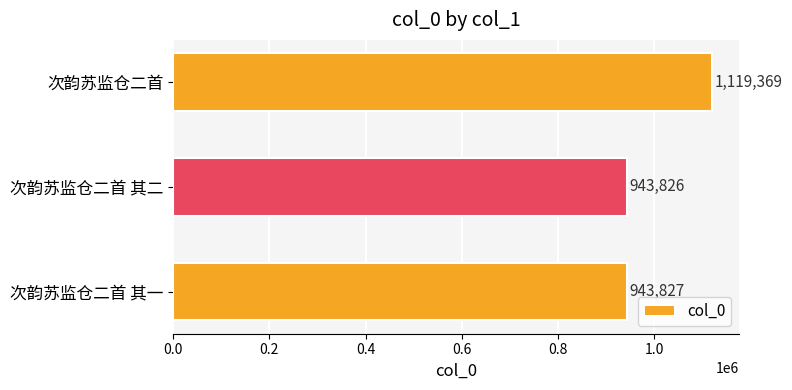

What is the approximate value at 次韵苏监仓二首 其一?

943827